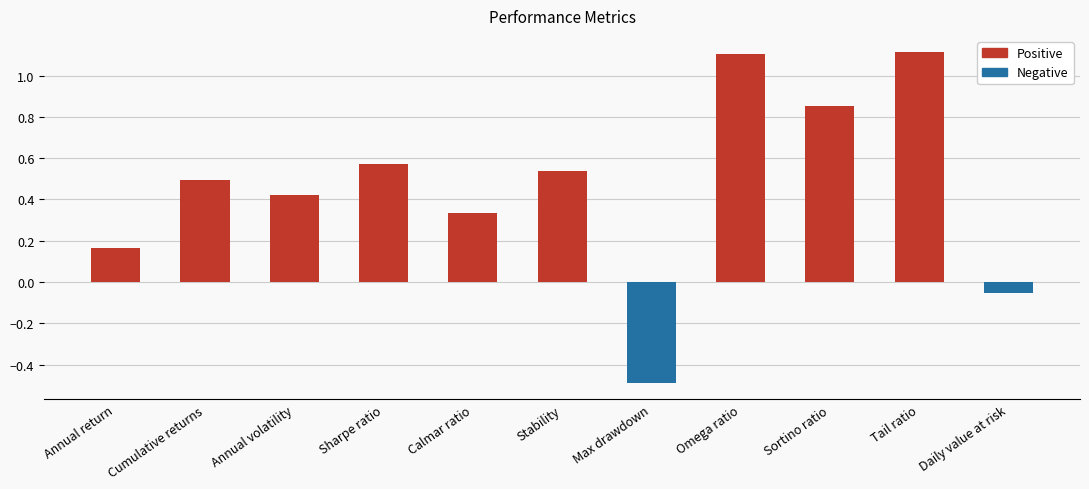

Reading right to left, what are all the values shown in this chart?

-0.1	1.1	0.9	1.1	-0.5	0.5	0.3	0.6	0.4	0.5	0.2